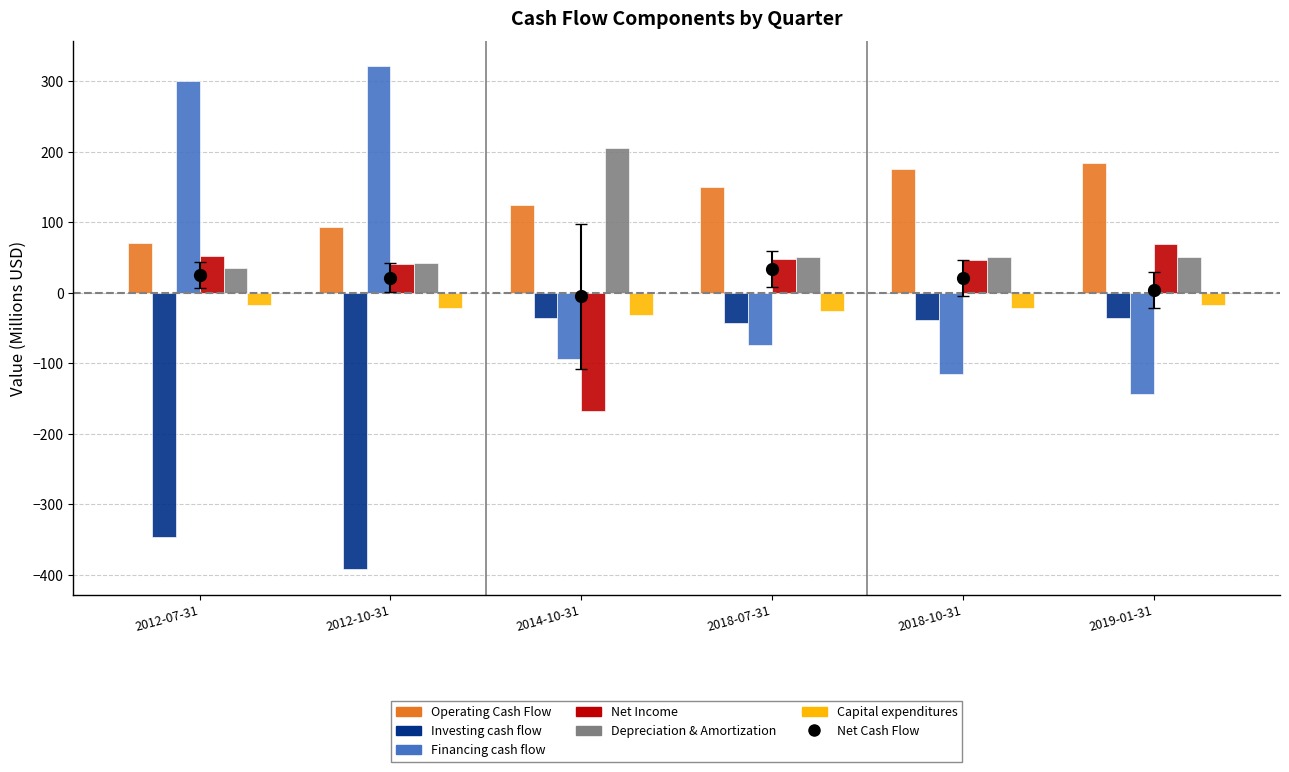

What is the value of the Investing cash flow bar at the 2nd from the left?

-392.4